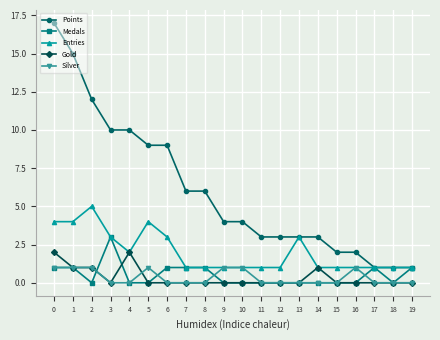

Does the chart have visible grid lines?

Yes